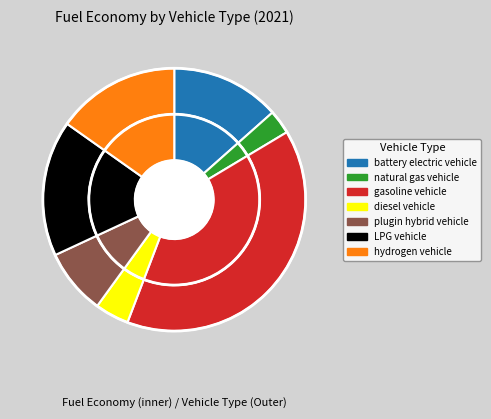

To the nearest percent, what percentage of the pie is LPG vehicle?

17%